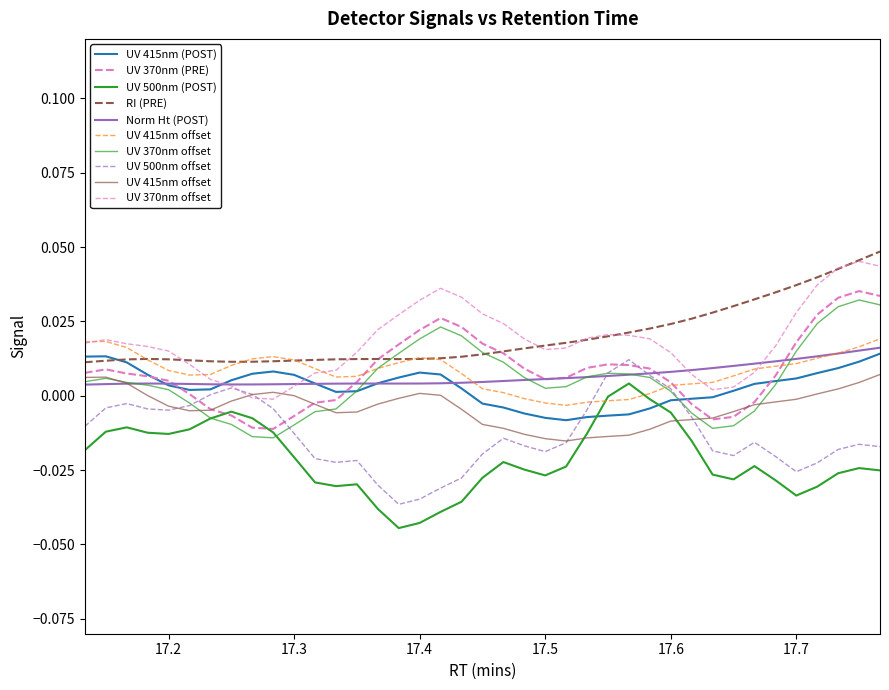

At how many categories does at least one series exceed 0?

39